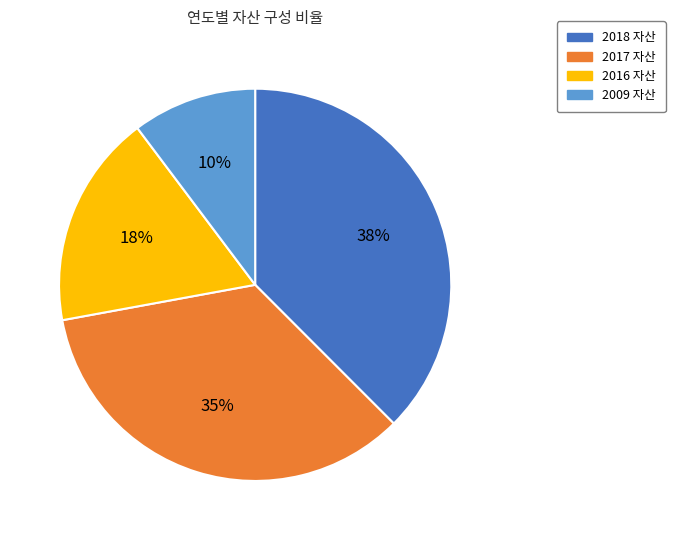

To the nearest percent, what is the average slice percentage?

25%